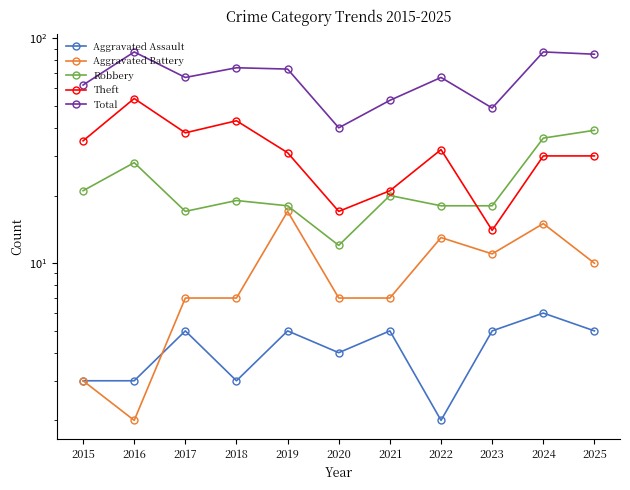

After their last crossing, which series has the higher values: Aggravated Battery or Aggravated Assault?

Aggravated Battery